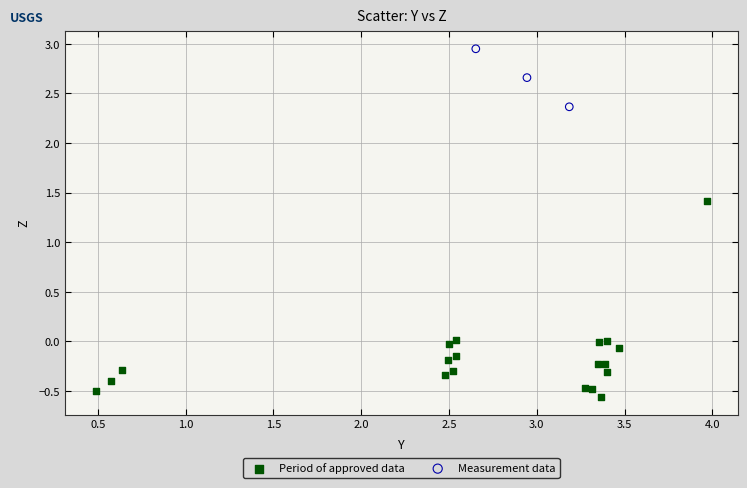

Which series contains the highest Y value?

Measurement data